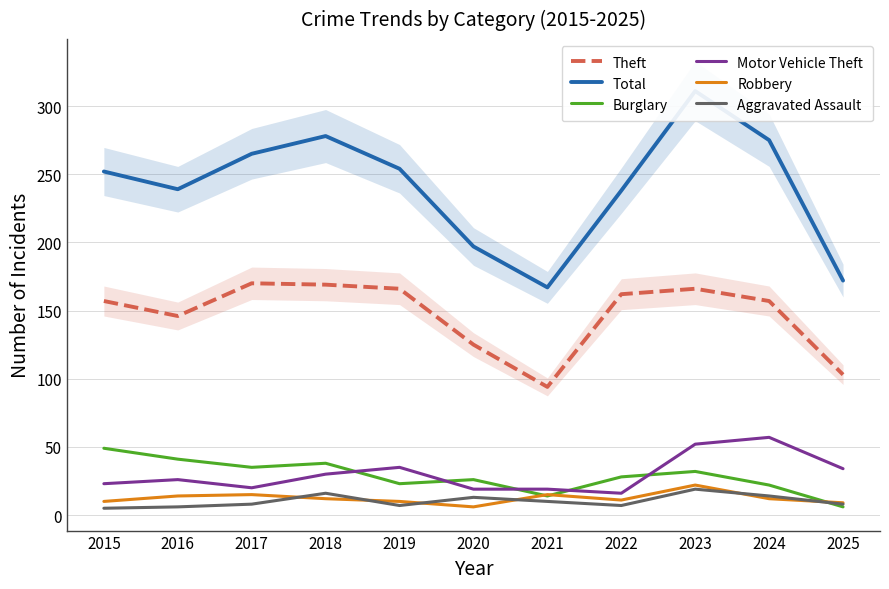

What is the difference between the second highest and second lowest values in the Total series?

106